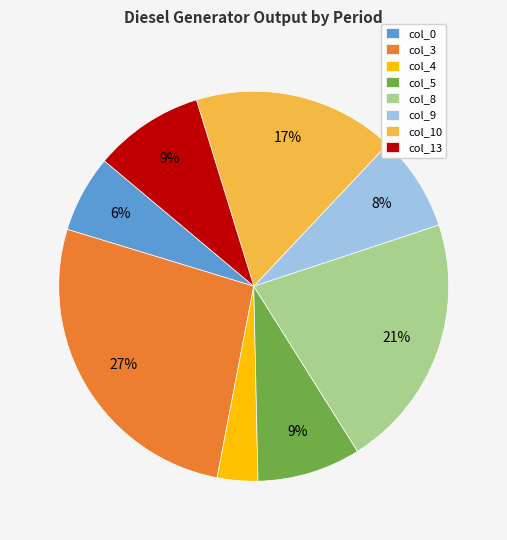

Do col_4 and col_9 together represent more than half of the pie?

No